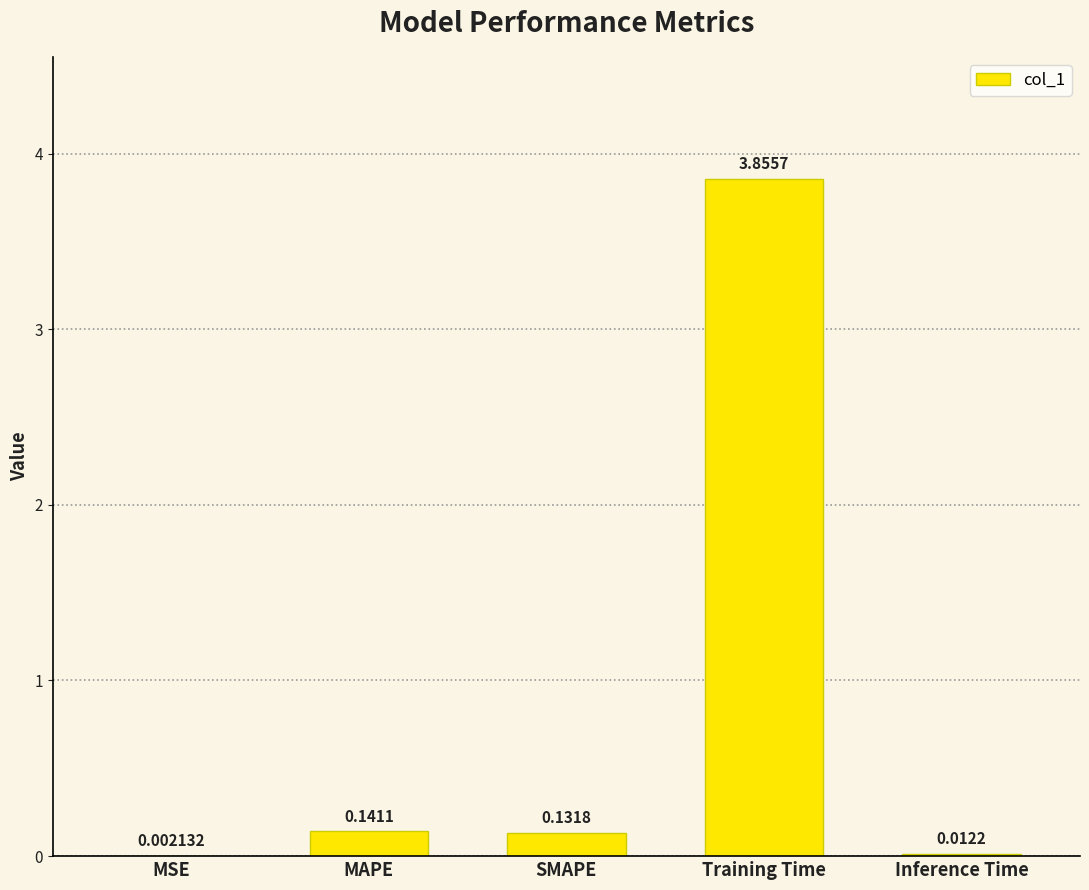

What is the change in value from MSE to SMAPE?

+0.1